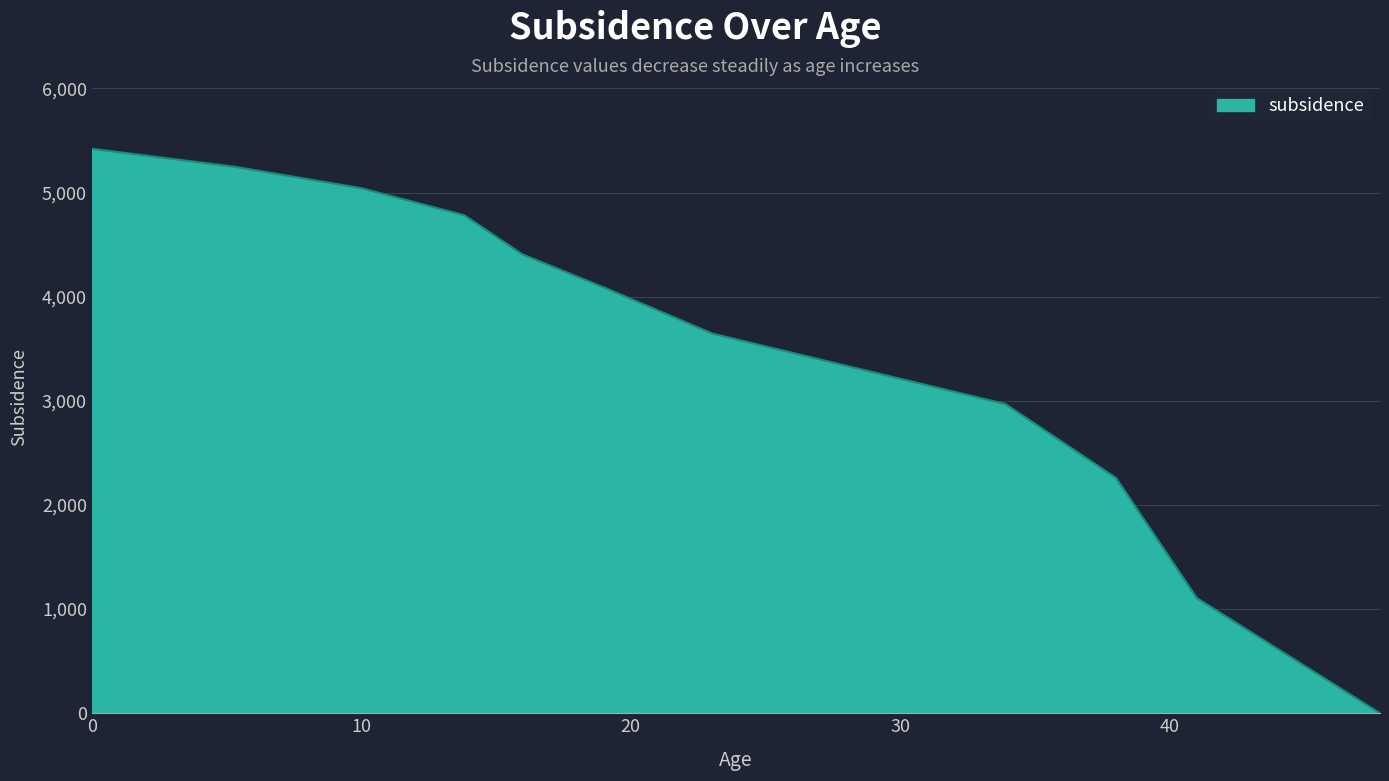

Does the chart display data point markers on the line(s)?

No